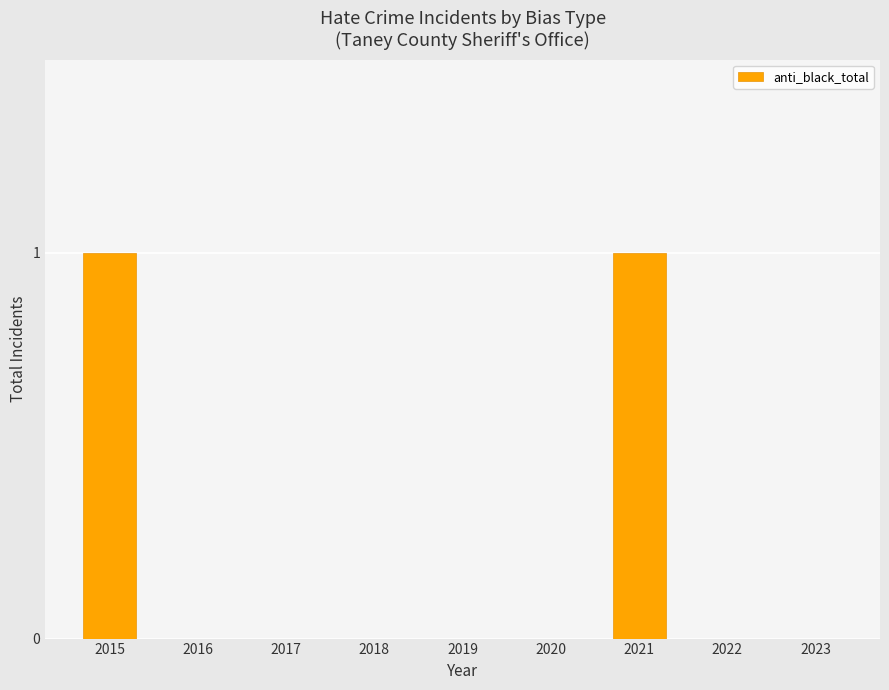

The value at 2022 is 0. True or false?

True